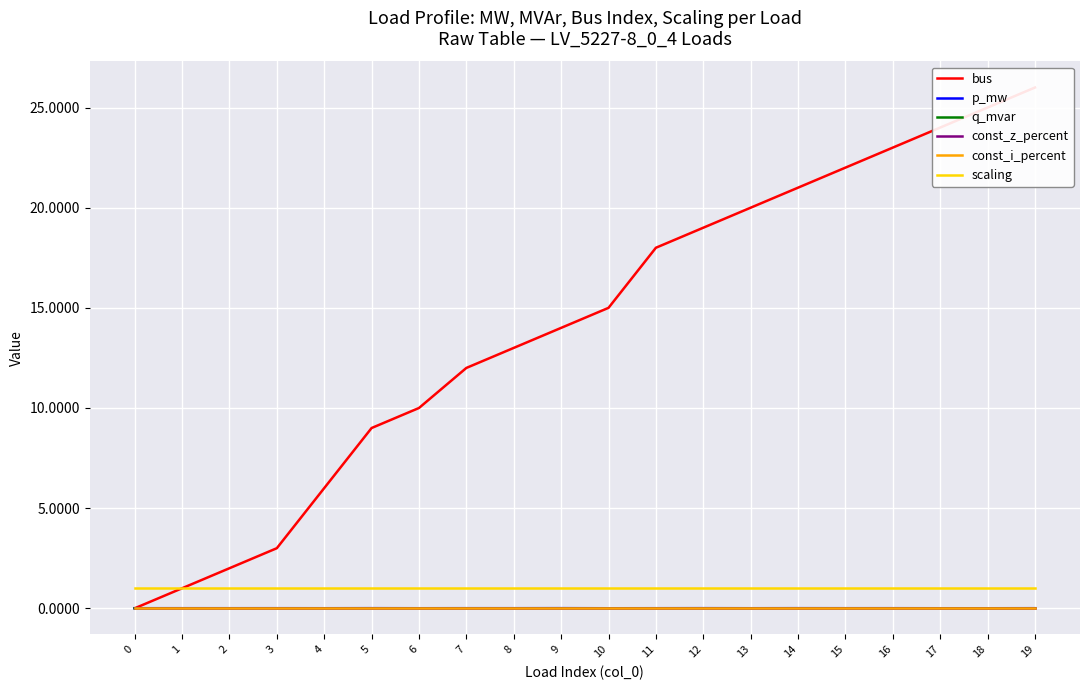

Which series has the widest spread of values?

bus